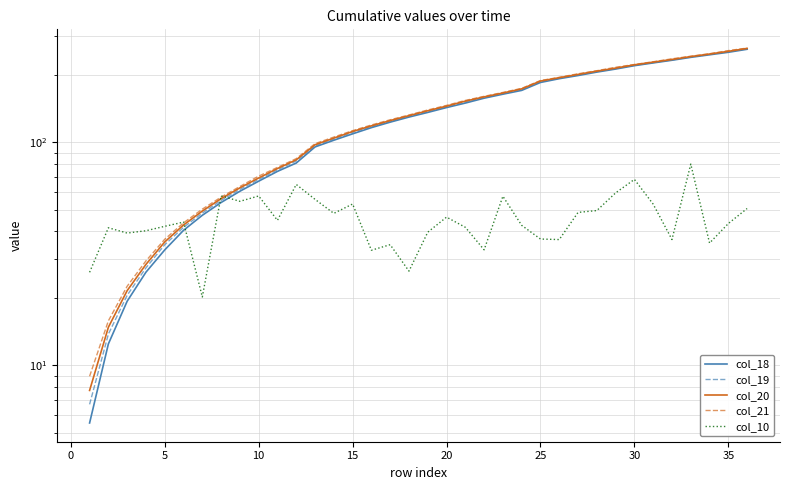

Reading left to right, list all the values displayed in this chart.

col_18: 5.5	12.5	19.4	26.2	33.0	40.4	47.1	53.8	60.4	67.0	74.2	80.8	95.5	102.3	109.3	116.5	123.3	130.0	136.3	143.3	150.2	157.9	164.6	171.2	185.8	193.1	199.6	206.8	213.3	220.9	227.3	233.7	240.8	247.2	253.7	261.7
col_19: 6.7	13.8	20.6	27.4	34.8	41.6	48.2	55.0	61.6	68.3	75.4	82.6	96.6	103.6	111.0	117.7	124.3	130.9	137.7	144.5	152.2	159.0	165.6	172.9	187.5	194.1	200.9	207.8	214.4	221.9	228.2	234.5	241.6	248.1	255.2	263.1
col_20: 7.7	14.8	21.7	28.4	35.8	42.6	49.2	56.0	62.6	69.3	76.4	83.6	97.6	104.6	112.0	118.7	125.3	131.9	138.7	145.5	153.2	160.0	166.6	173.9	188.5	195.1	201.9	208.8	215.5	222.9	229.2	235.6	242.6	249.1	256.2	264.1
col_21: 8.9	15.9	22.7	29.4	36.8	43.6	50.2	56.9	63.5	70.6	77.3	84.6	98.7	105.7	112.9	119.7	126.4	132.8	139.8	146.6	154.3	161.0	167.6	174.8	189.5	195.8	203.2	209.7	217.3	223.7	230.0	237.2	243.6	250.0	258.1	264.9
col_10: 26.2	41.4	39.2	40.2	42.1	43.9	20.3	57.6	54.4	57.5	44.7	64.8	55.6	48.1	53.0	32.9	34.8	26.5	39.6	46.2	41.6	33.0	57.4	42.5	36.9	36.7	48.6	49.5	59.4	68.3	52.9	36.7	80.0	35.4	43.3	50.6